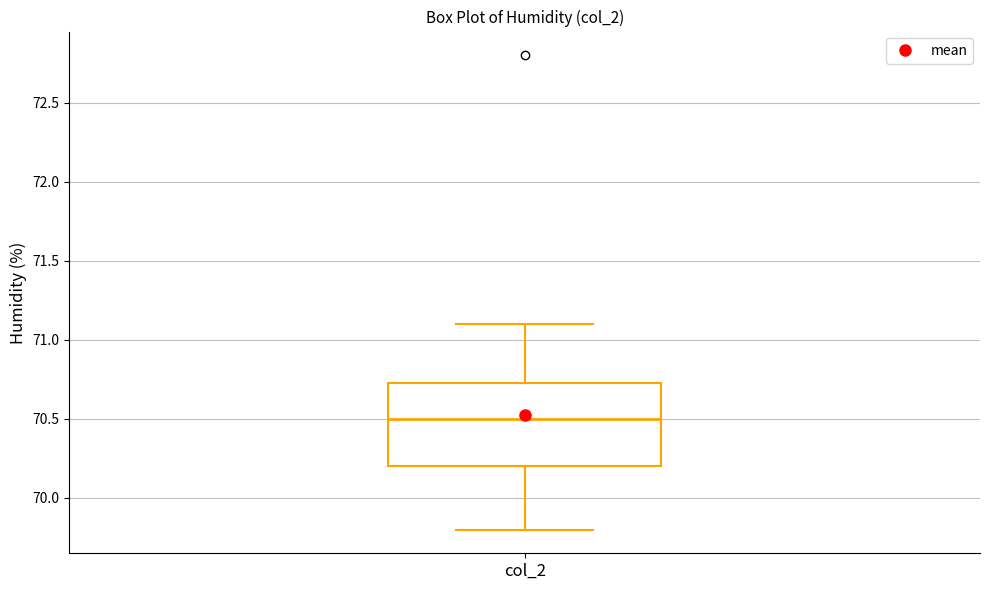

Read this box plot against the y-axis: the position of the median line, the range covered by the box, and the ends of both whiskers. The values are not printed on the chart, so give them approximately, as read against the axis.

median 70.50, box 70.20 to 70.75, whiskers 69.80 to 71.10